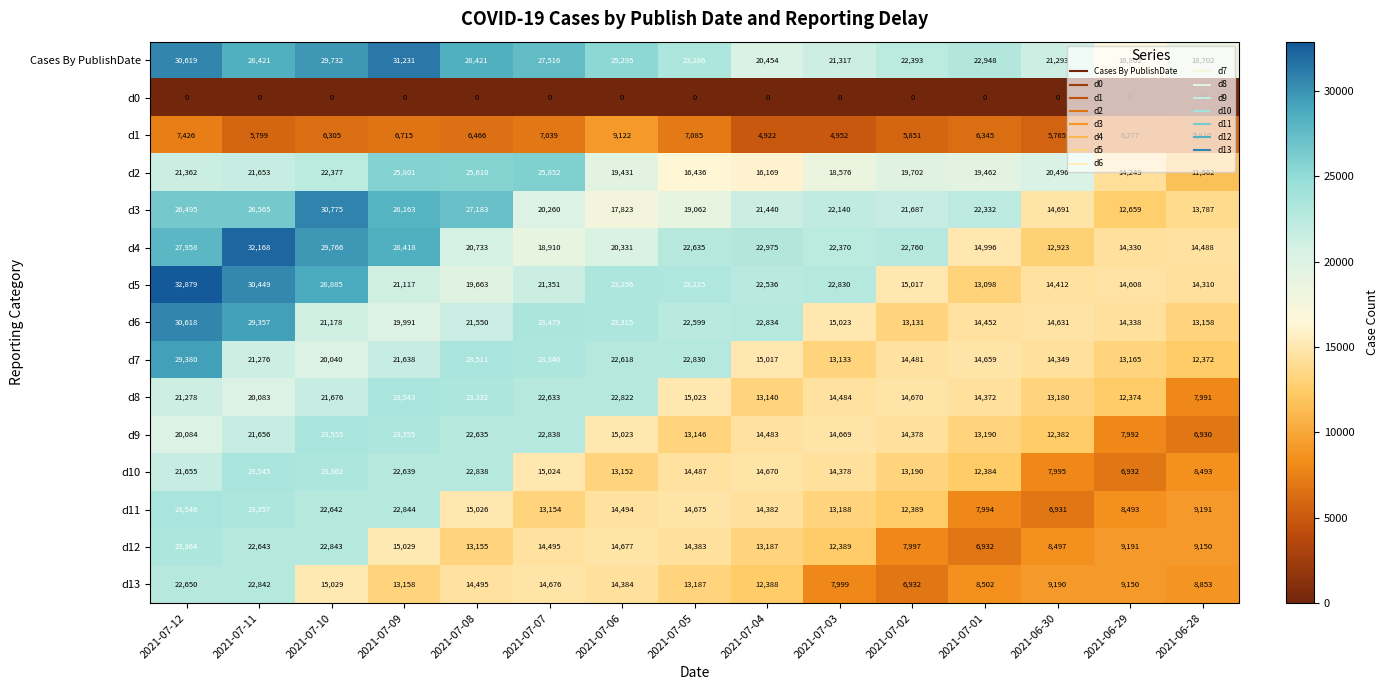

The d9 series shows 9596 at 2021-07-06. True or false?

False